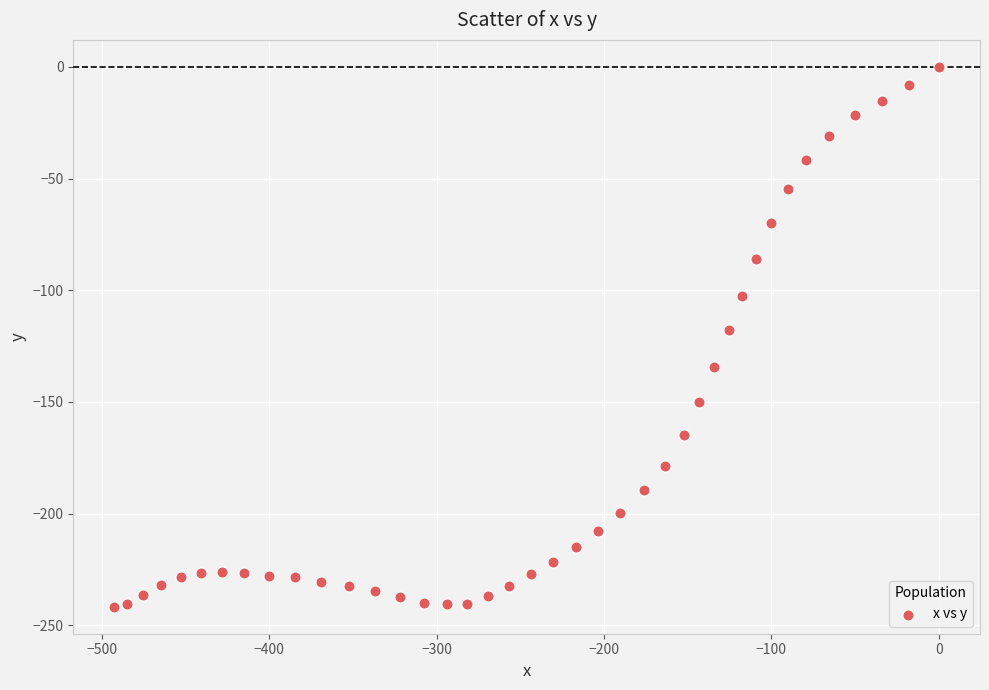

What is the range of Y values (max minus min)?

241.7